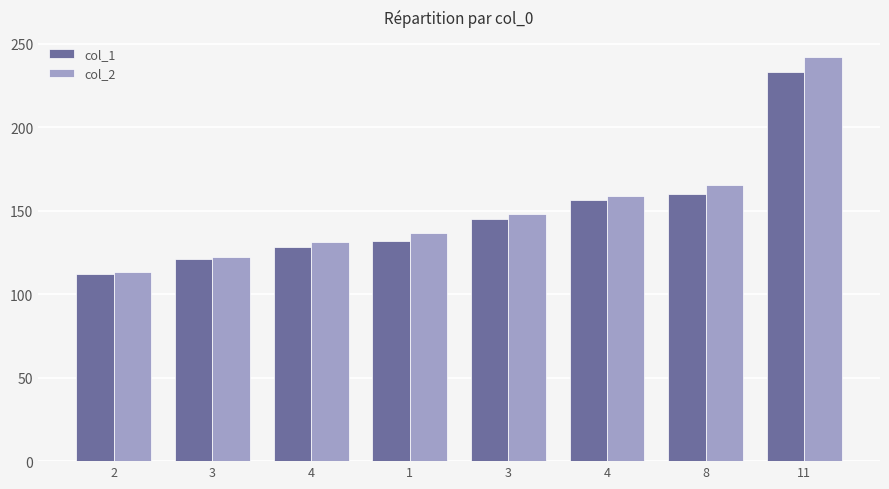

At how many categories does at least one series exceed 204?

1